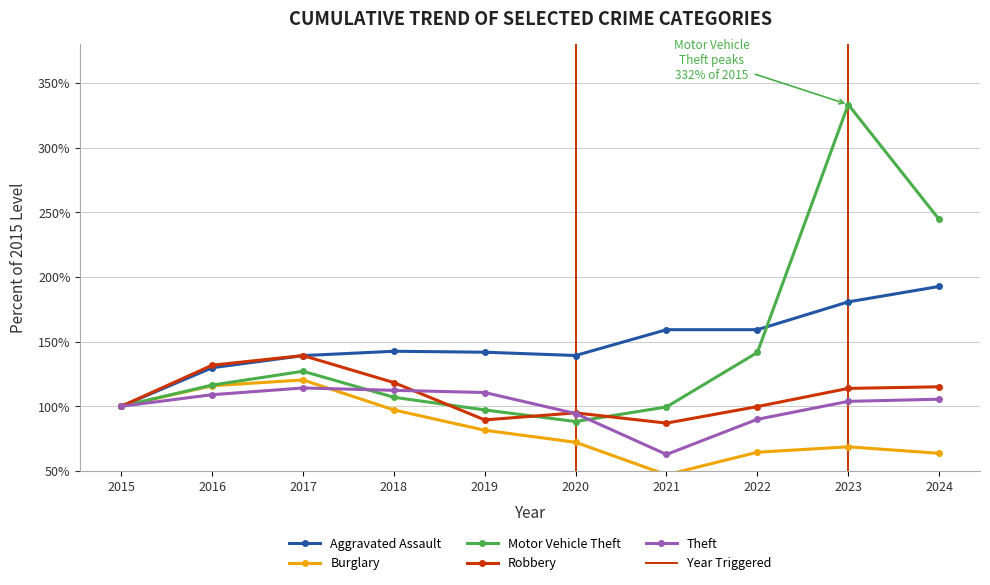

Count the number of categories in the chart.

10